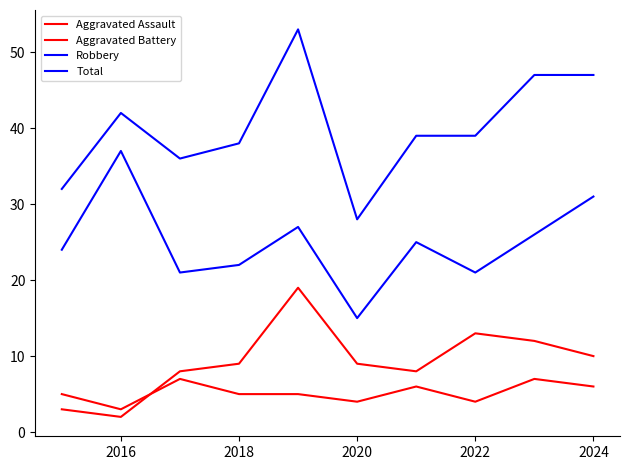

How many lines are shown in the chart?

4